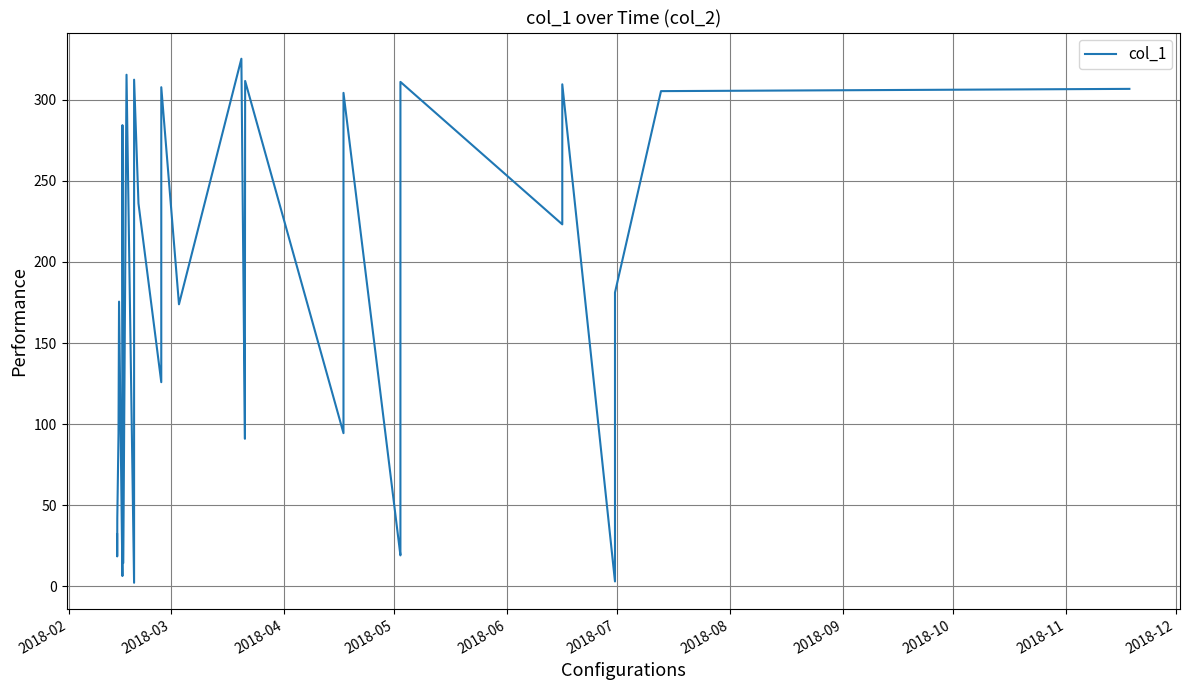

True or false: there are more than 2 points higher than both neighbors.

True